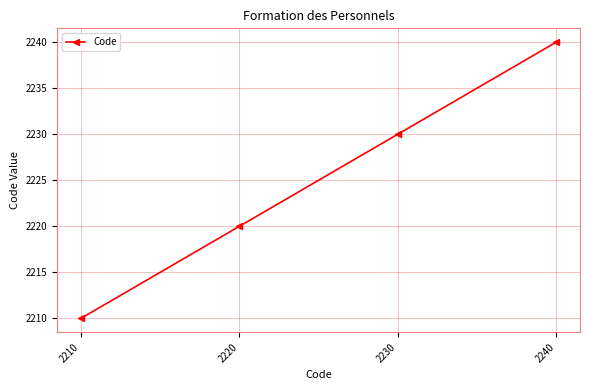

How many distinct data groups are displayed?

1